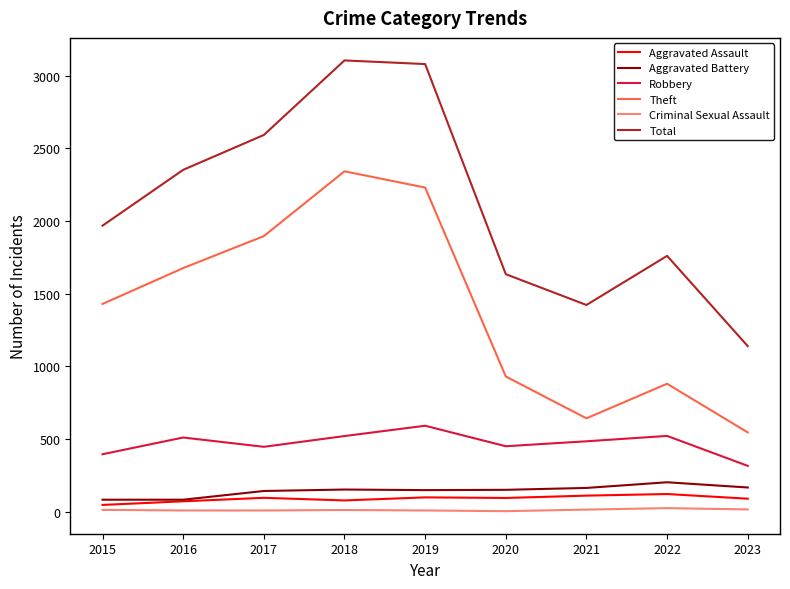

Which series changed the most between 2017 and 2023?

Total